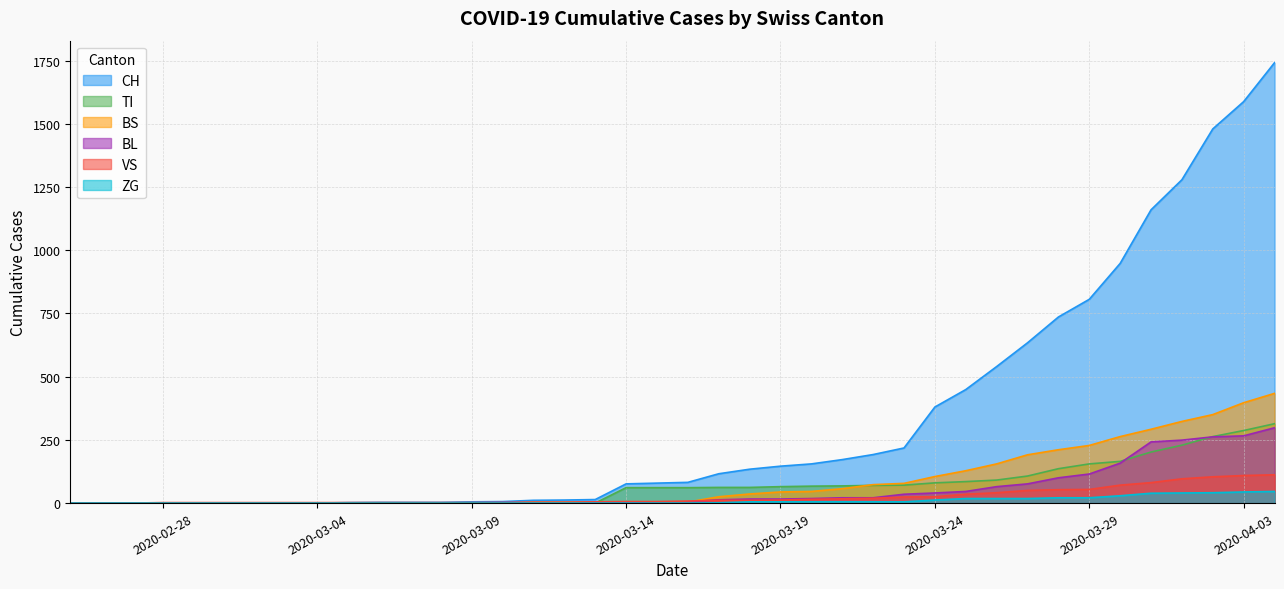

What is the total value across all series at 2020-03-25?

761